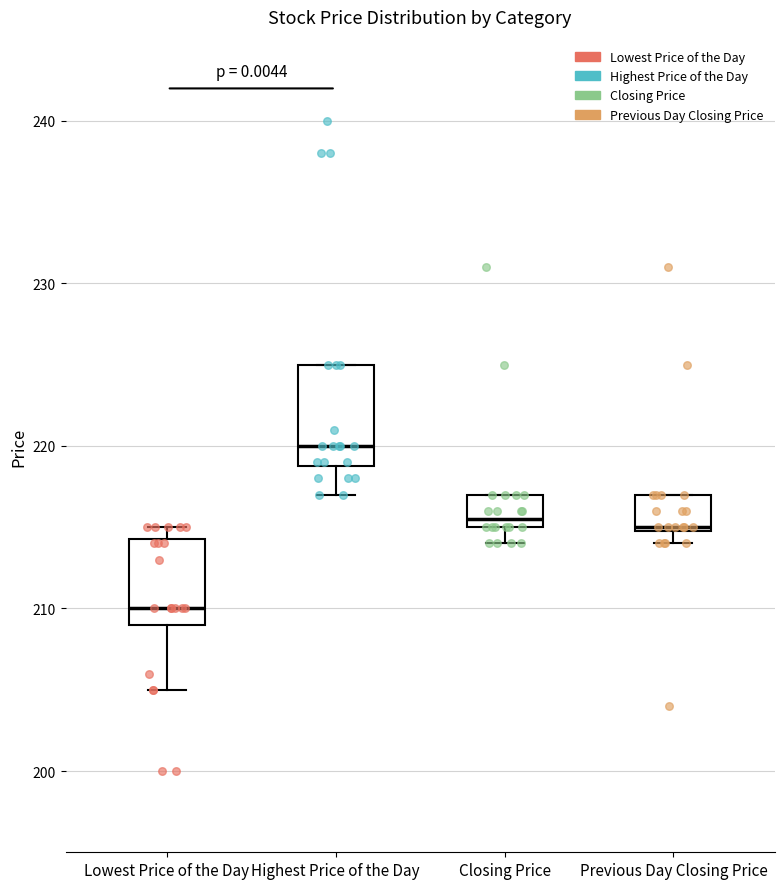

Reading left to right, transcribe this box plot: for each box, give where its median line is, the range the box spans, and where its two whiskers end, as read against the y-axis. The values are not printed on the chart, so give them approximately, as read against the axis.

Lowest Price of the Day: median 210, box 209 to 214, whiskers 205 to 215
Highest Price of the Day: median 220, box 219 to 225, whiskers 217 to 225
Closing Price: median 216, box 215 to 217, whiskers 214 to 217
Previous Day Closing Price: median 215, box 215 to 217, whiskers 214 to 217